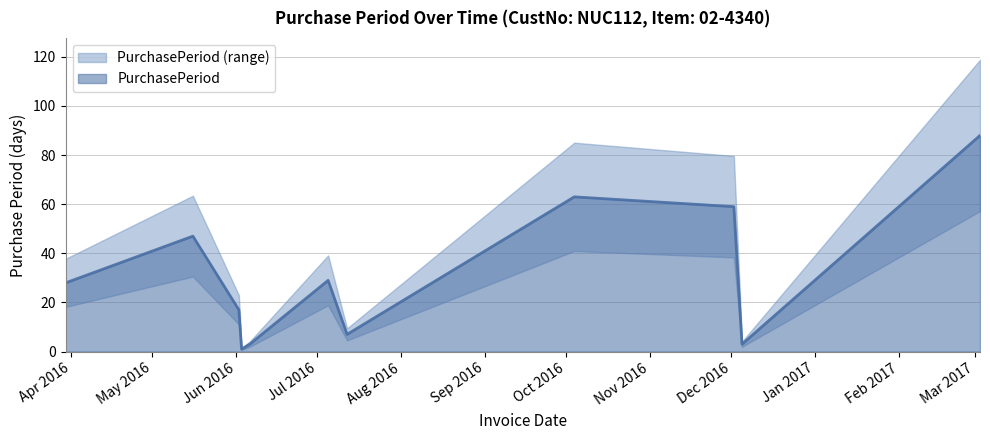

Which label corresponds to the largest value in the chart?

2017-03-03